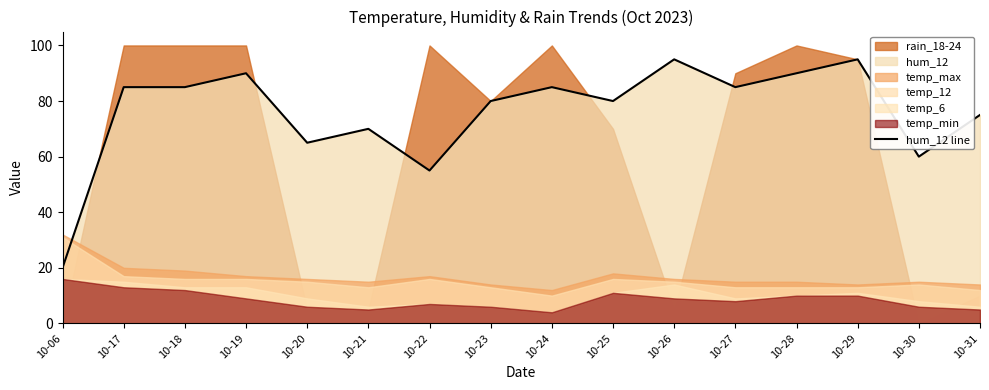

How many interior local peaks (higher than both neighbors) does the data have?

5